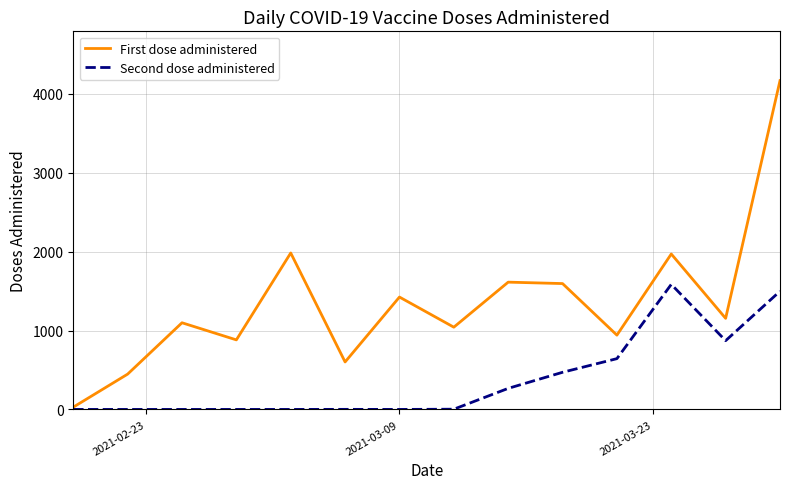

What is the greatest value displayed?

4169